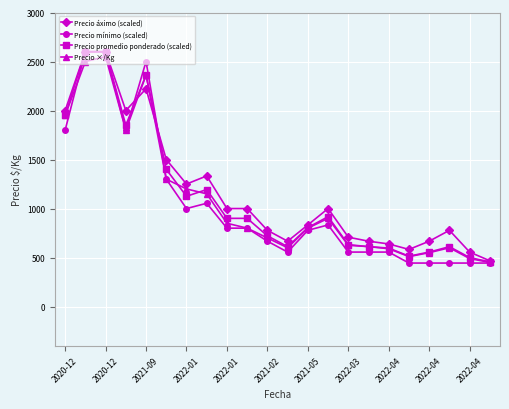

What are all the series names shown in the legend?

Precio áximo (scaled), Precio mínimo (scaled), Precio promedio ponderado (scaled), Precio ×/Kg